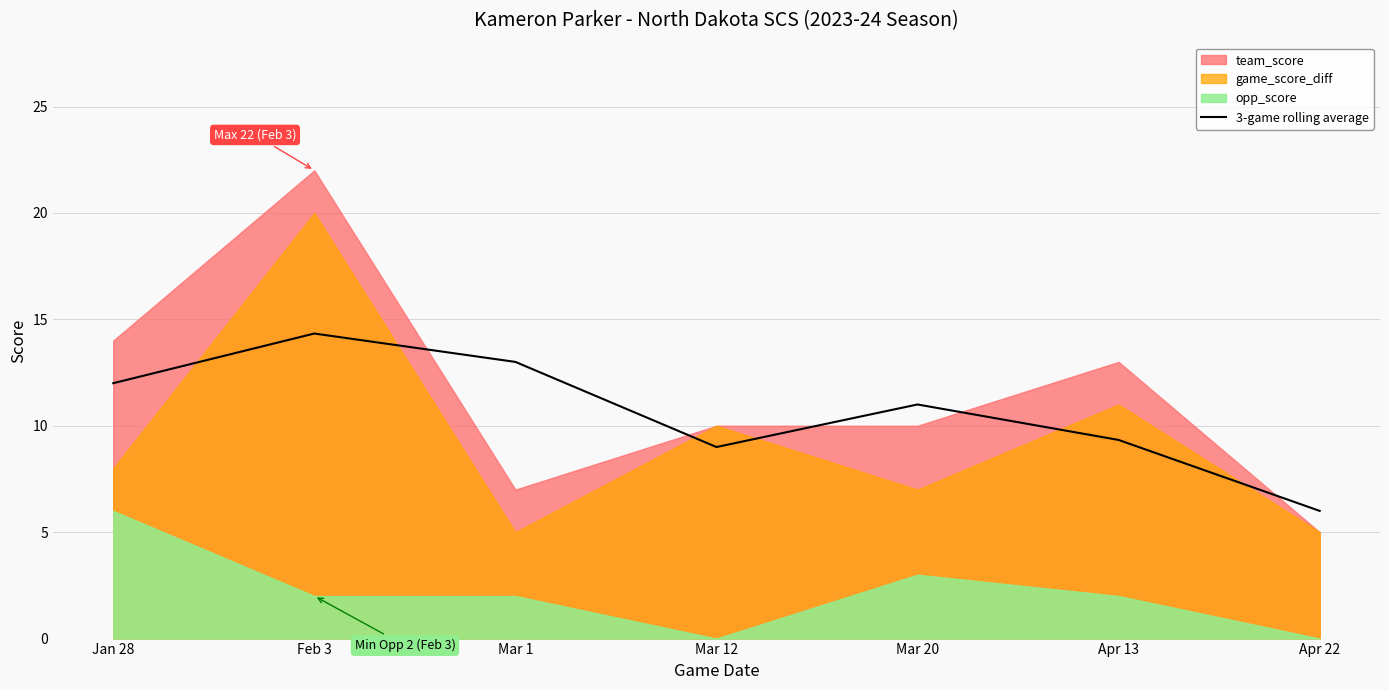

How many points are higher than both their immediate neighbors (excluding endpoints)?

2